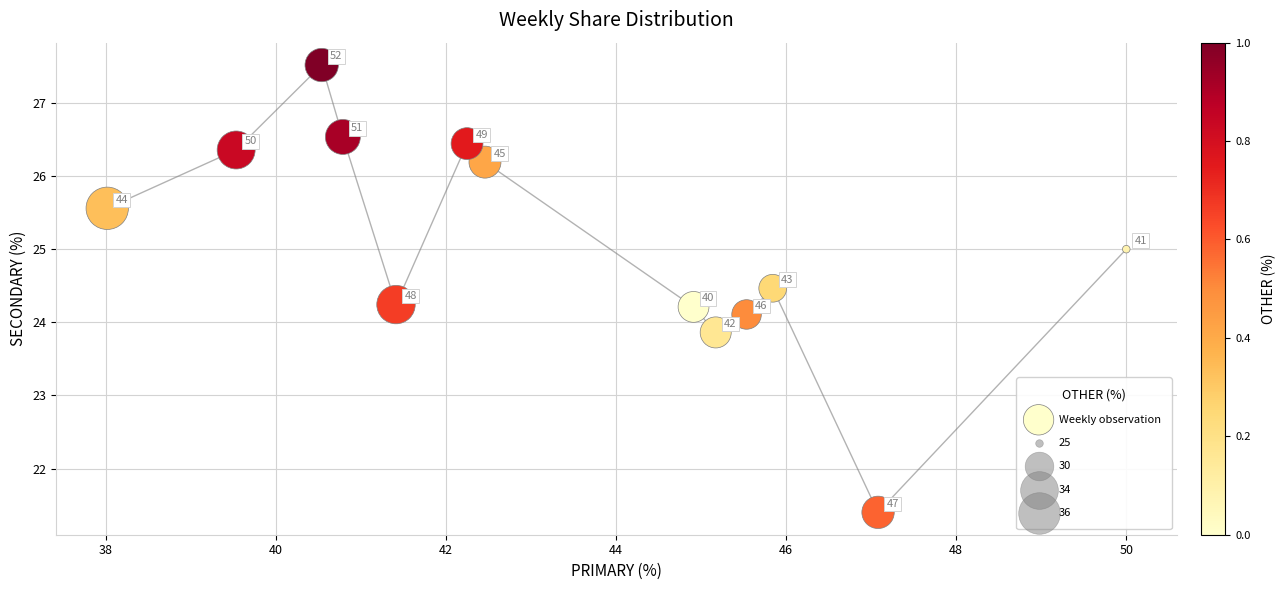

What is the range of X values (max minus min)?

12.0